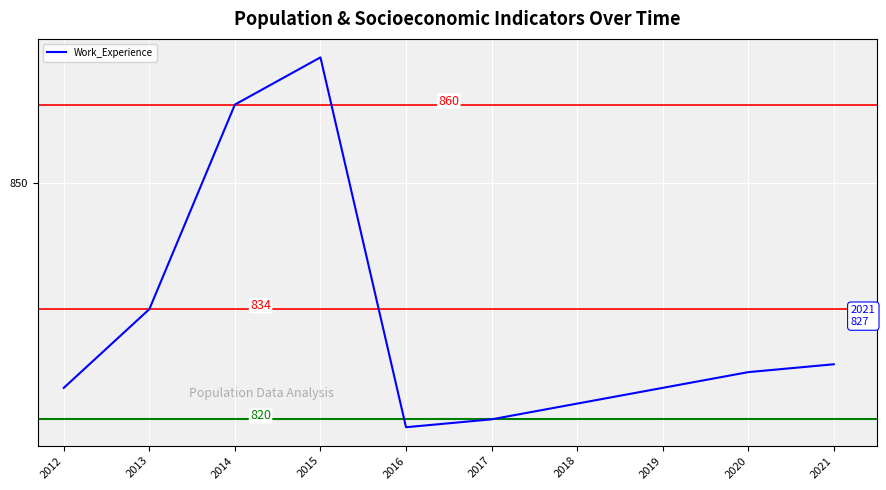

What is the minimum value shown in the chart?

819